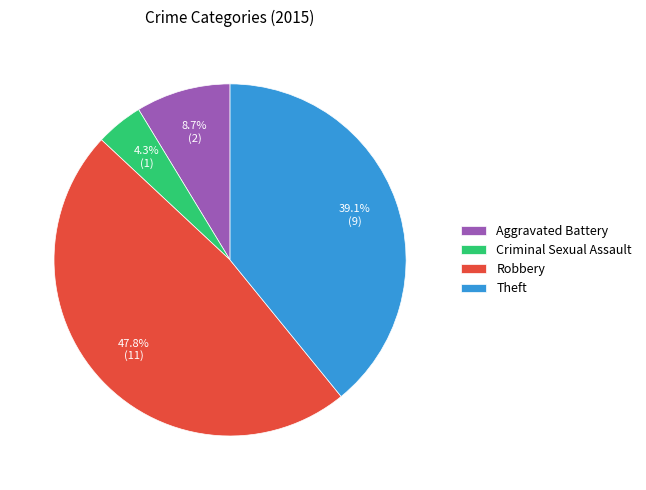

What percentage do Theft and Robbery together represent?

87.0%